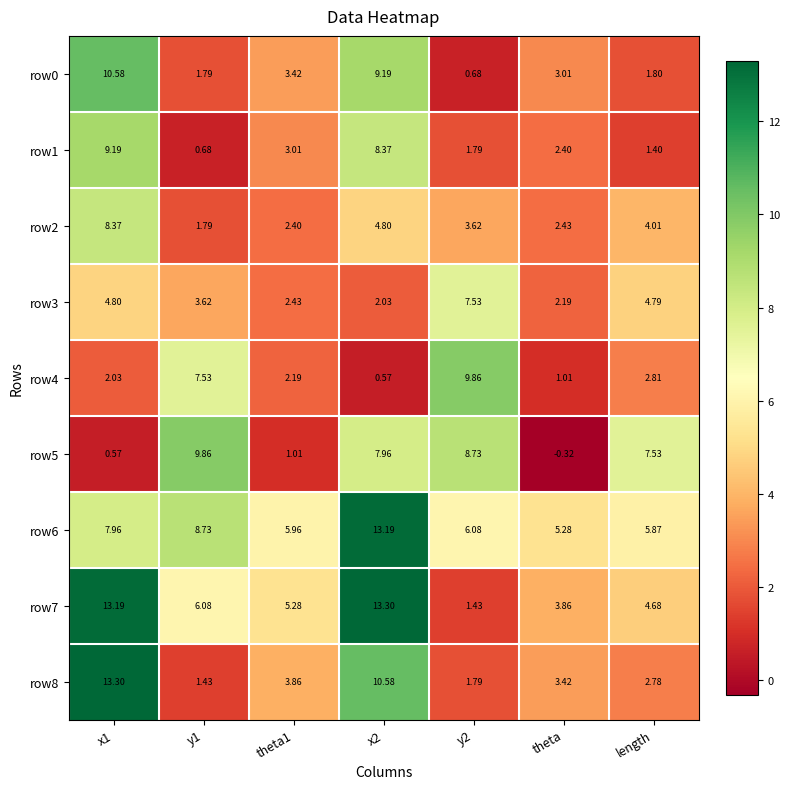

Which category has the lowest value across all series?

theta